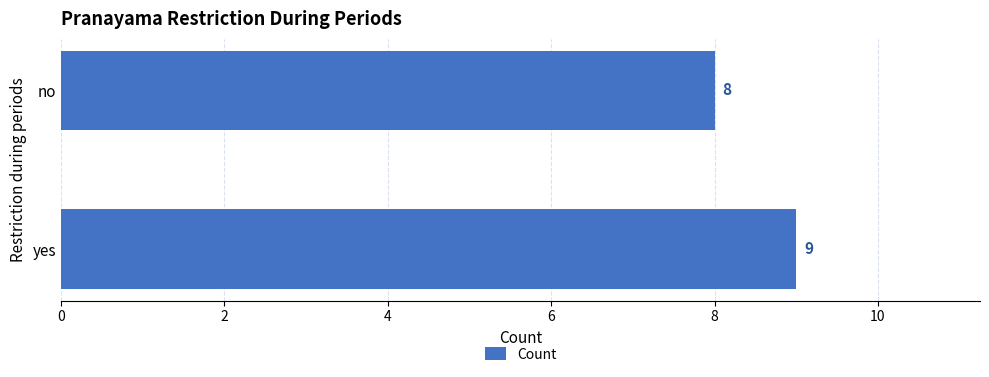

Rank the categories by value from highest to lowest.

yes, no